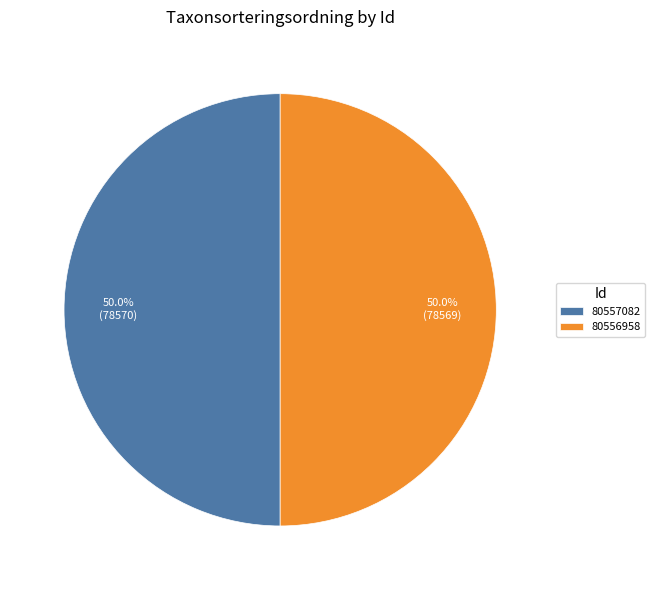

What percentage do 80556958 and 80557082 together represent?

100.0%